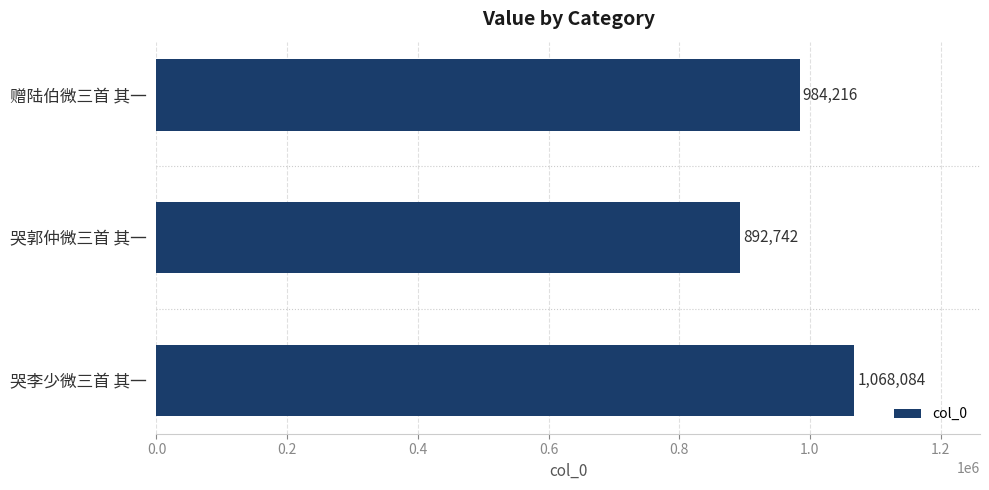

Does the chart contain stacked bars?

No